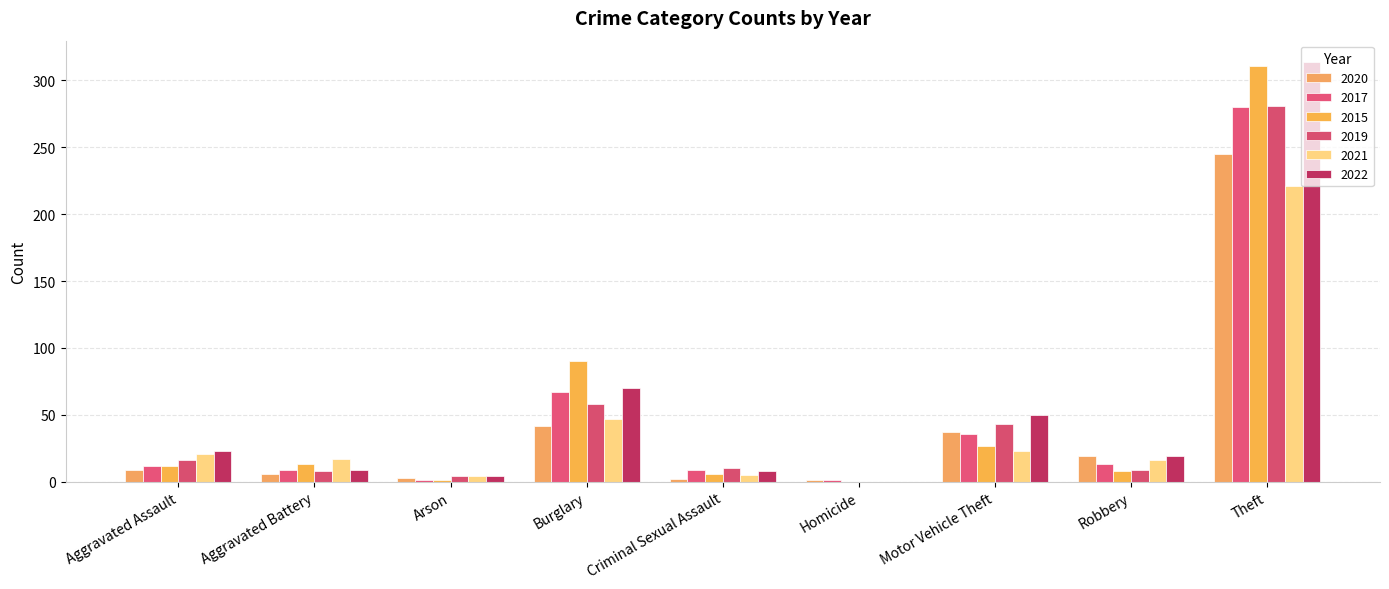

Are the bars horizontal?

No